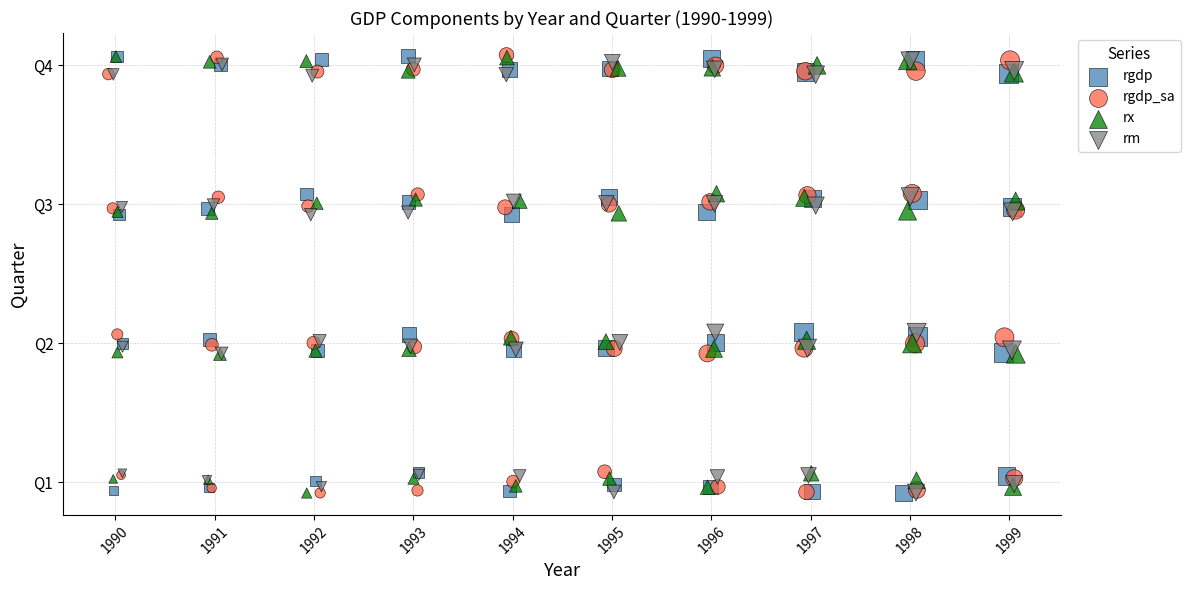

What are all the series names shown in the legend?

rgdp, rgdp_sa, rx, rm